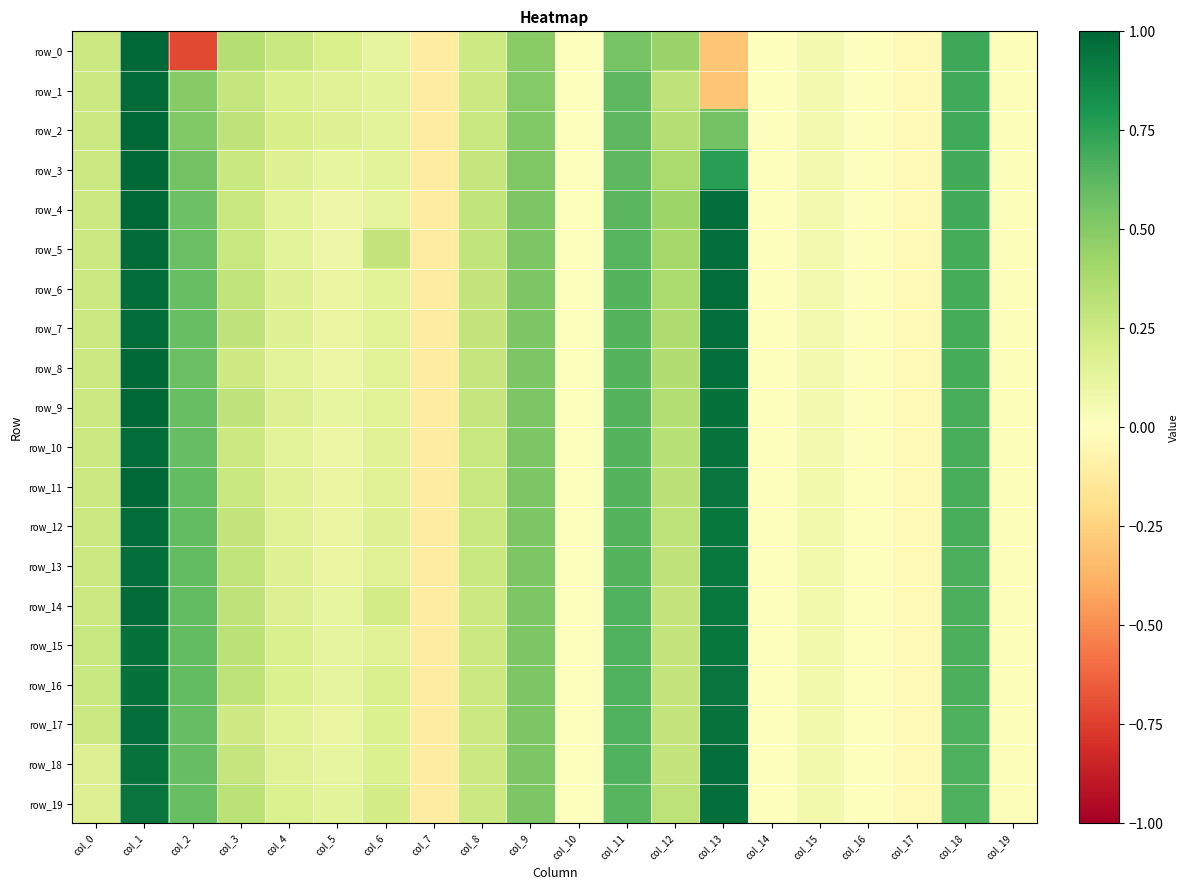

Is it true that row_7 equals 0.8 at col_9?

False